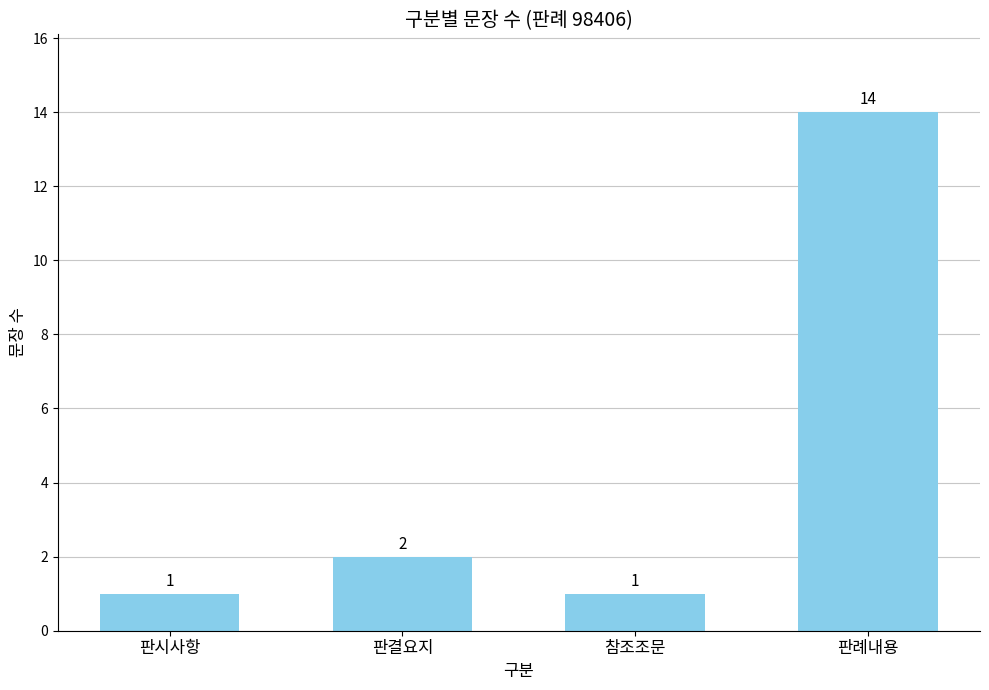

What is the label of the 2nd bar from the left?

판결요지